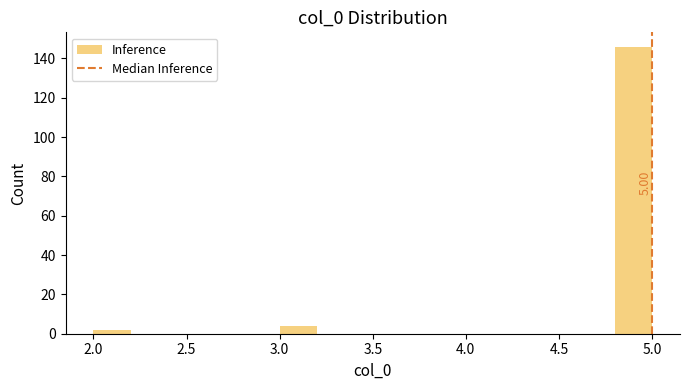

Over which range of the x-axis is the bar tallest?

4.8 to 5.0